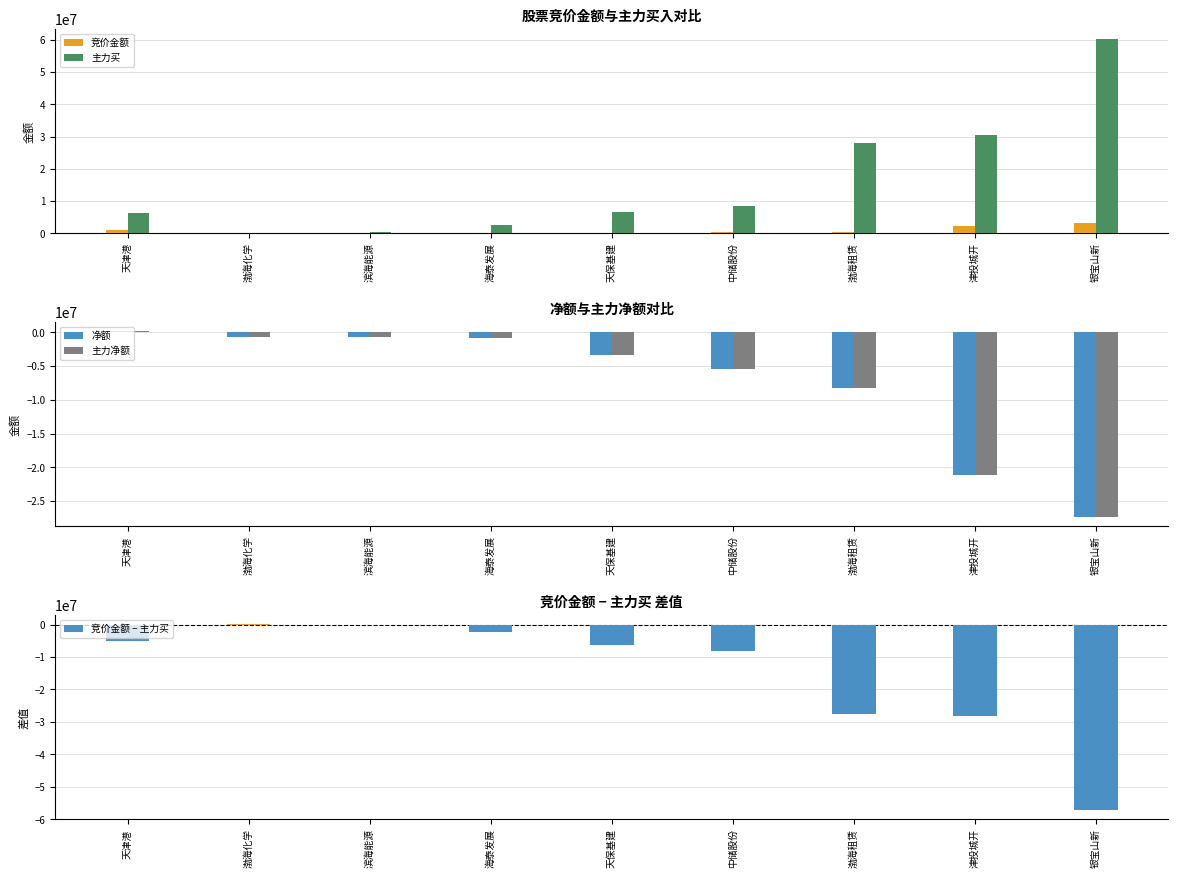

Reading left to right, extract all data points from this chart.

竞价金额: 天津港=996840	渤海化学=50013	滨海能源=105834	海泰发展=47854	天保基建=129084	中储股份=290554	渤海租赁=438016	津投城开=2212848	银宝山新=3205800
主力买: 天津港=6209658	渤海化学=0	滨海能源=339000	海泰发展=2479759	天保基建=6418824	中储股份=8287383	渤海租赁=27922340	津投城开=30320433	银宝山新=60353357
净额: 天津港=137796	渤海化学=-667044	滨海能源=-693618	海泰发展=-795543	天保基建=-3311073	中储股份=-5467636	渤海租赁=-8247974	津投城开=-21199377	银宝山新=-27353322
主力净额: 天津港=137796	渤海化学=-667044	滨海能源=-693618	海泰发展=-795543	天保基建=-3311073	中储股份=-5467636	渤海租赁=-8247974	津投城开=-21199377	银宝山新=-27353322
竞价金额 − 主力买: 天津港=-5212818	渤海化学=50013	滨海能源=-233166	海泰发展=-2431905	天保基建=-6289740	中储股份=-7996829	渤海租赁=-27484324	津投城开=-28107585	银宝山新=-57147557